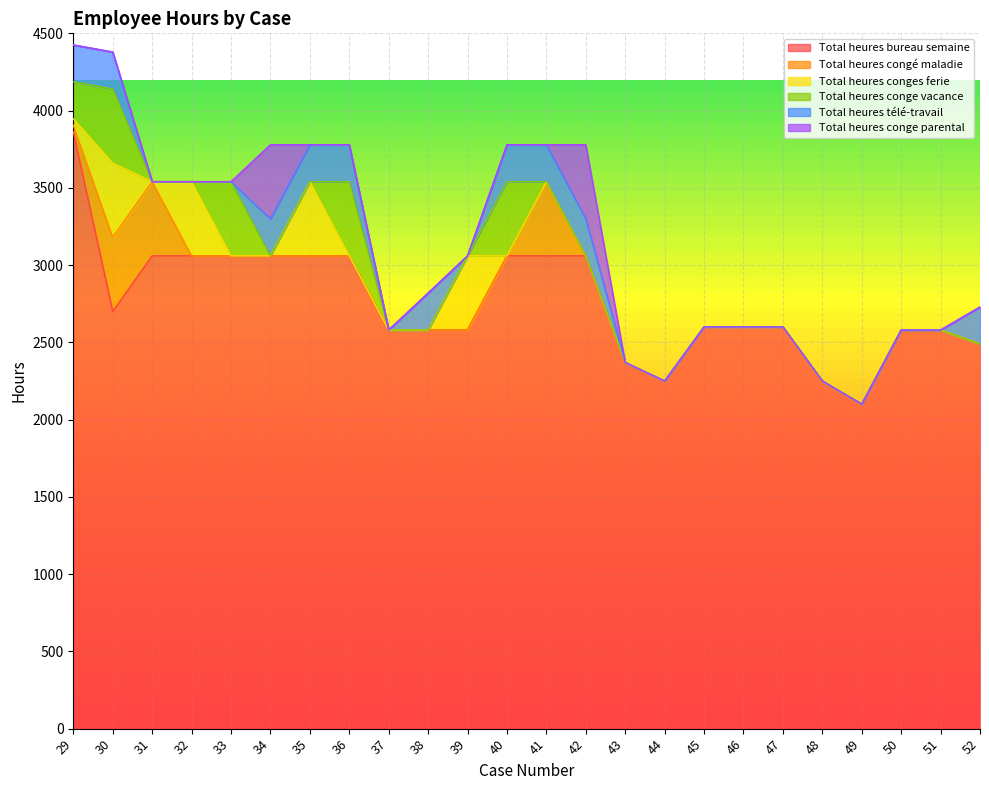

How many values in Total heures conge parental are above zero?

2